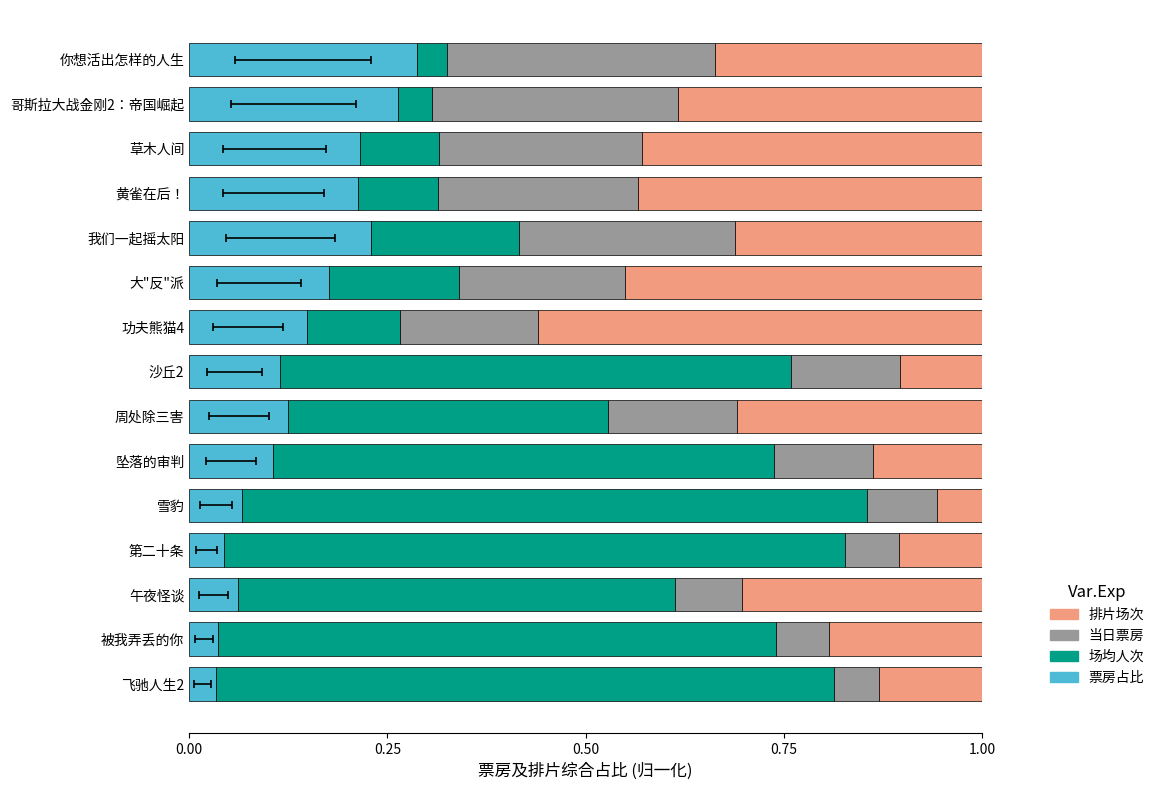

What is the total value across all series at 黄雀在后！?

1.0